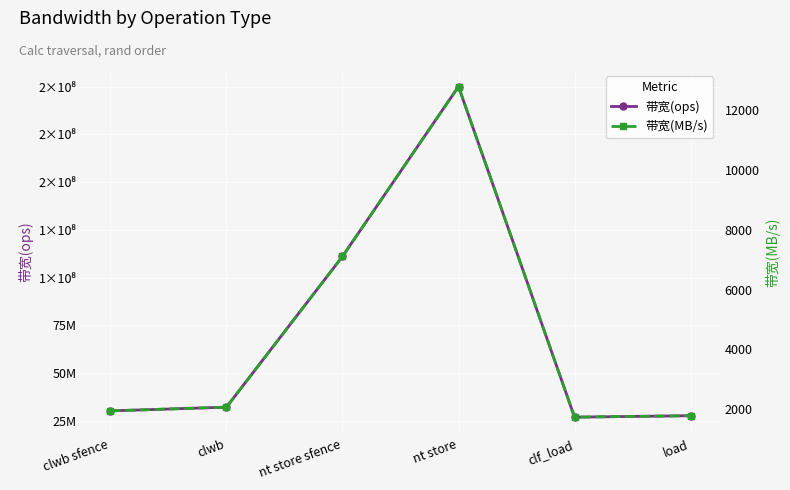

In 带宽(ops), how many points are higher than both neighbors (excluding endpoints)?

1